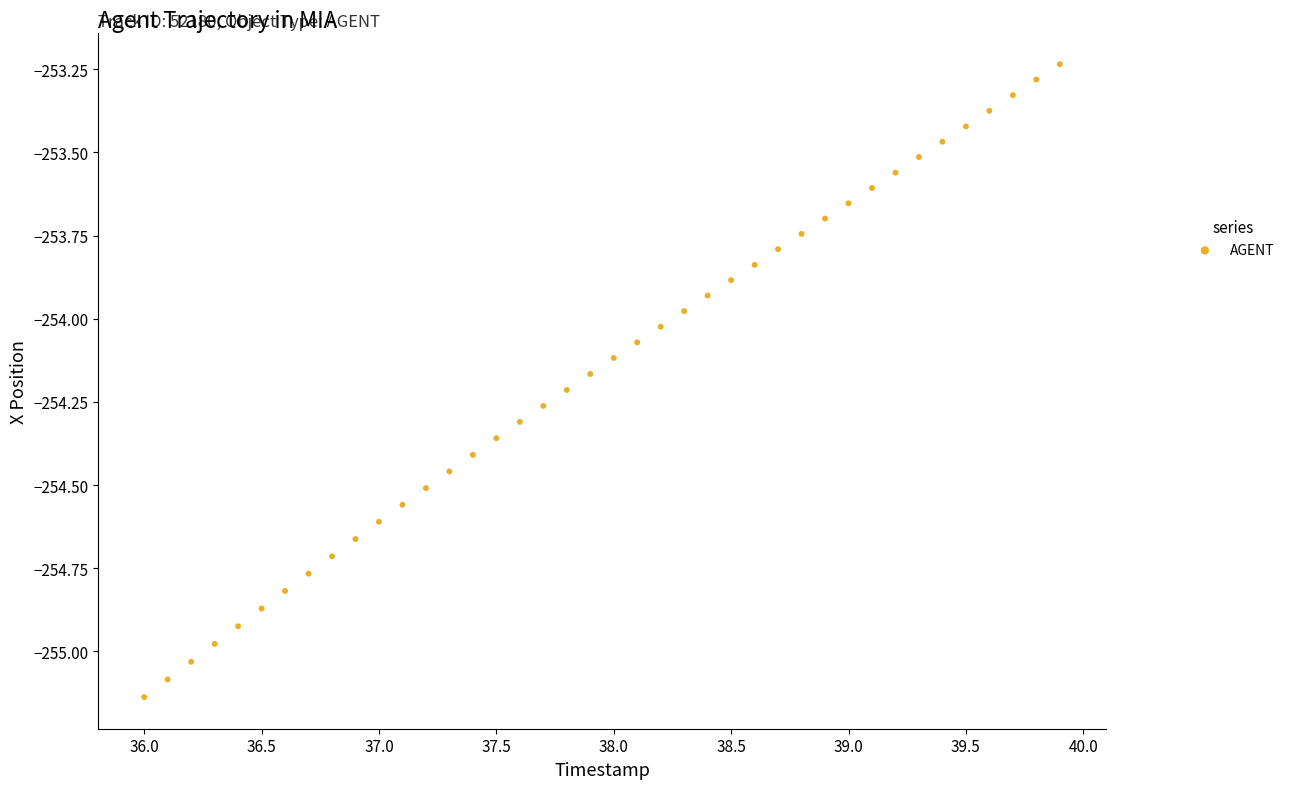

What is the range of X values (max minus min)?

3.9